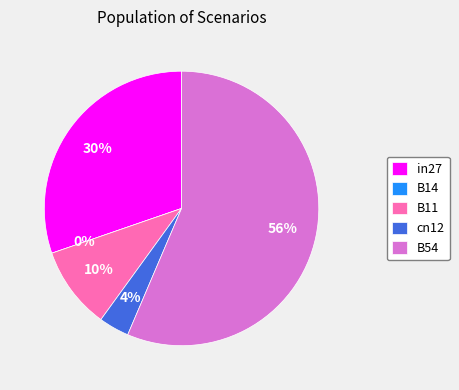

Rank the categories by value from lowest to highest.

B14, cn12, B11, in27, B54